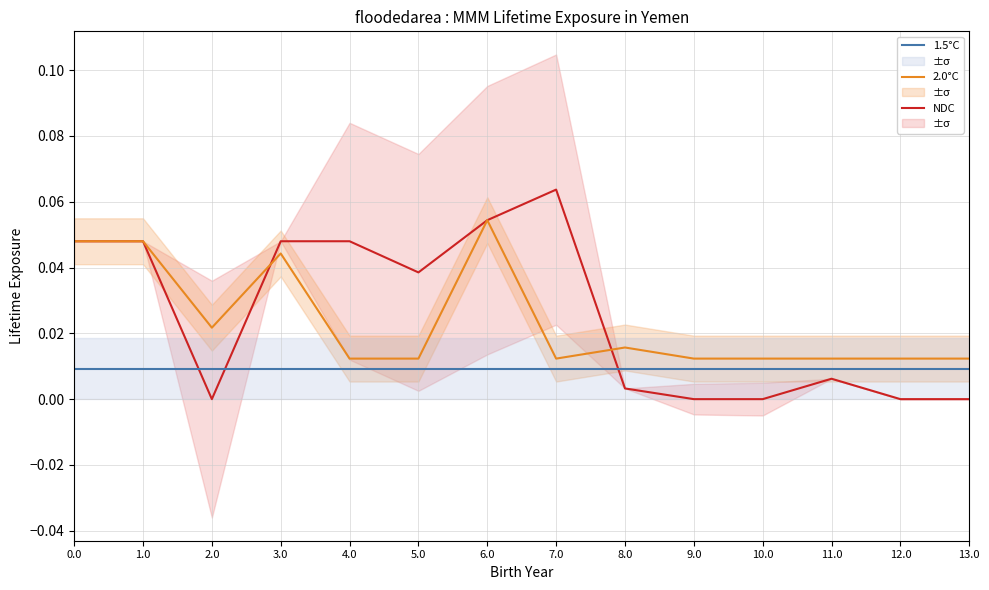

Reading left to right, what are all the values shown in this chart?

NDC: 0.0	0.0	0.0	0.0	0.0	0.0	0.1	0.1	0.0	0.0	0.0	0.0	0.0	0.0
2.0°C: 0.0	0.0	0.0	0.0	0.0	0.0	0.1	0.0	0.0	0.0	0.0	0.0	0.0	0.0
1.5°C: 0.0	0.0	0.0	0.0	0.0	0.0	0.0	0.0	0.0	0.0	0.0	0.0	0.0	0.0